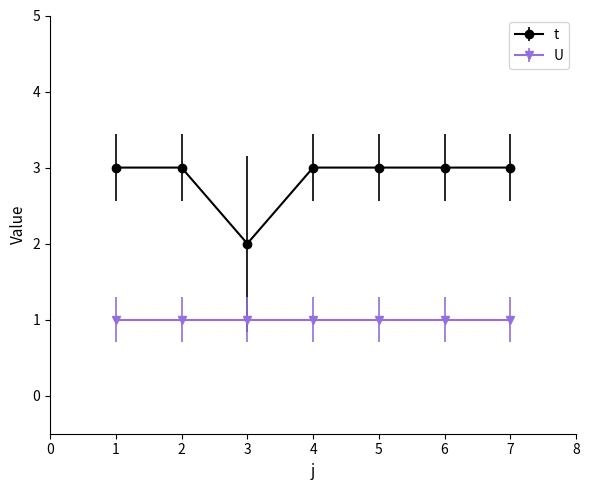

What is the smallest value displayed?

1